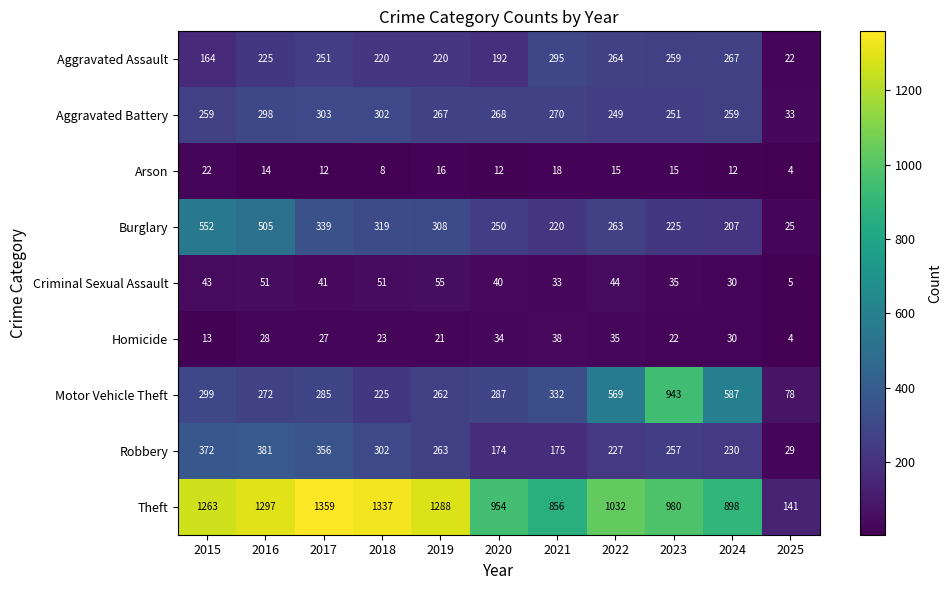

Read the Motor Vehicle Theft value at 2015.

299